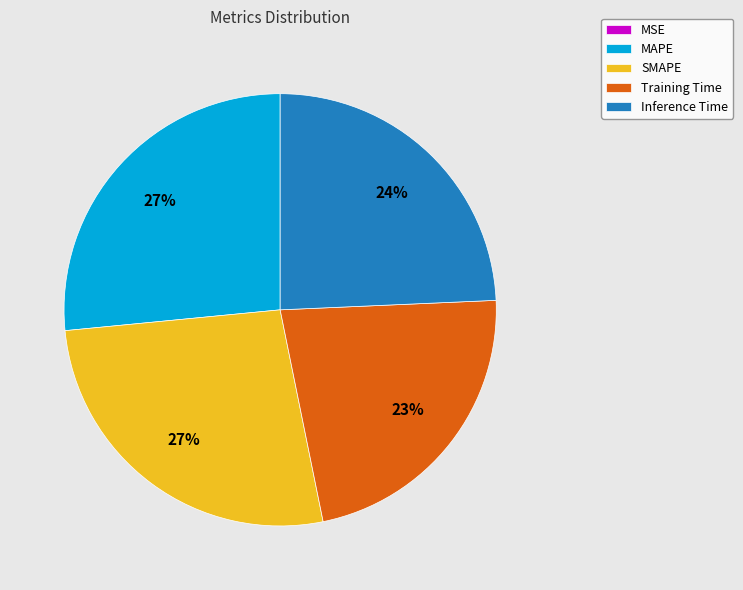

Is it true that MAPE is 27% of the pie?

True